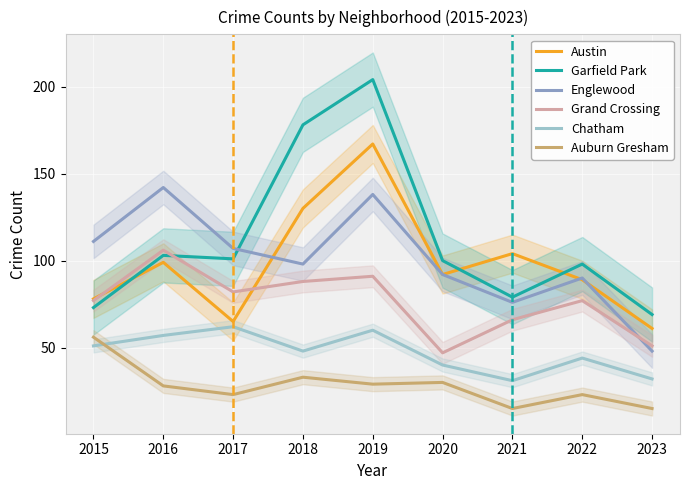

Reading left to right, what are all the values shown in this chart?

Austin: 2015=78	2016=99	2017=65	2018=130	2019=167	2020=92	2021=104	2022=89	2023=61
Garfield Park: 2015=73	2016=103	2017=101	2018=178	2019=204	2020=100	2021=79	2022=98	2023=69
Englewood: 2015=111	2016=142	2017=107	2018=98	2019=138	2020=92	2021=76	2022=90	2023=48
Grand Crossing: 2015=77	2016=106	2017=82	2018=88	2019=91	2020=47	2021=66	2022=77	2023=51
Chatham: 2015=51	2016=57	2017=62	2018=48	2019=60	2020=40	2021=31	2022=44	2023=32
Auburn Gresham: 2015=56	2016=28	2017=23	2018=33	2019=29	2020=30	2021=15	2022=23	2023=15